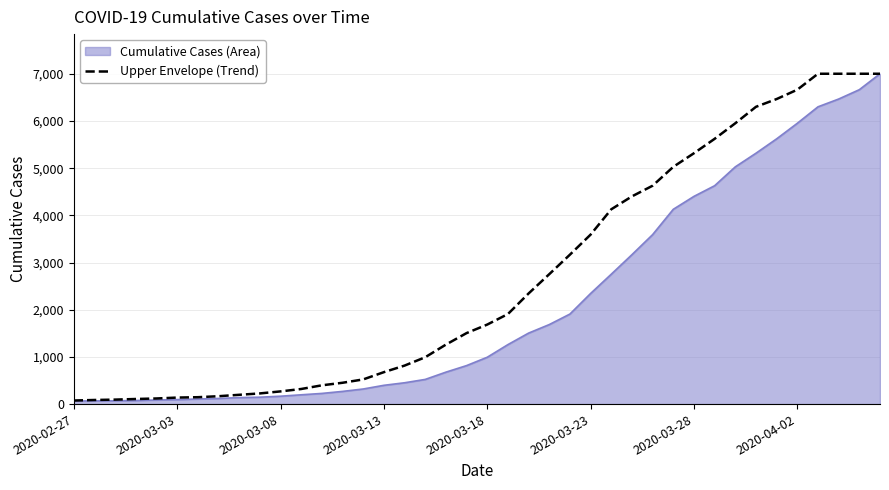

Rank the series by their average value, from highest to lowest.

Upper Envelope (Trend), Cumulative Cases (Area)